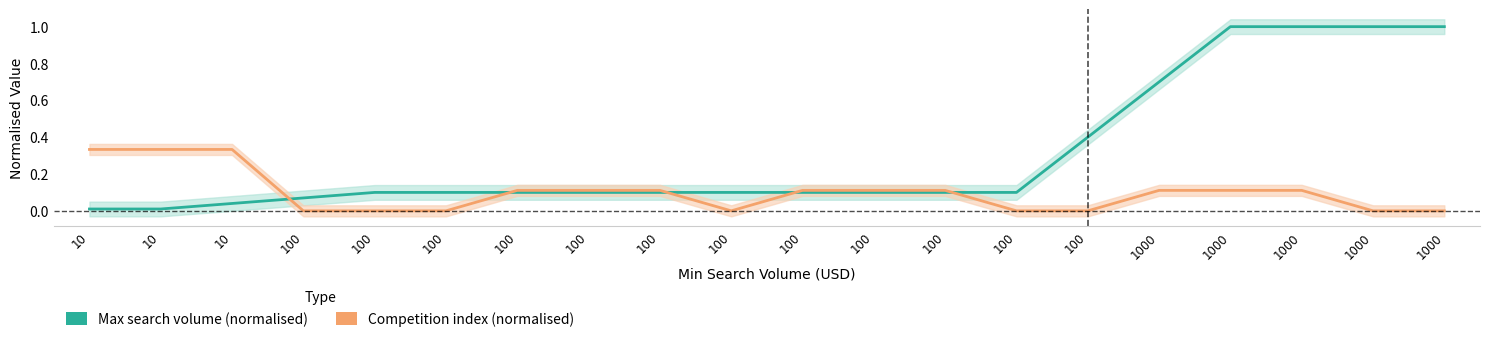

What is the difference between the Competition index (normalised) values at 100 and 100?

0.1